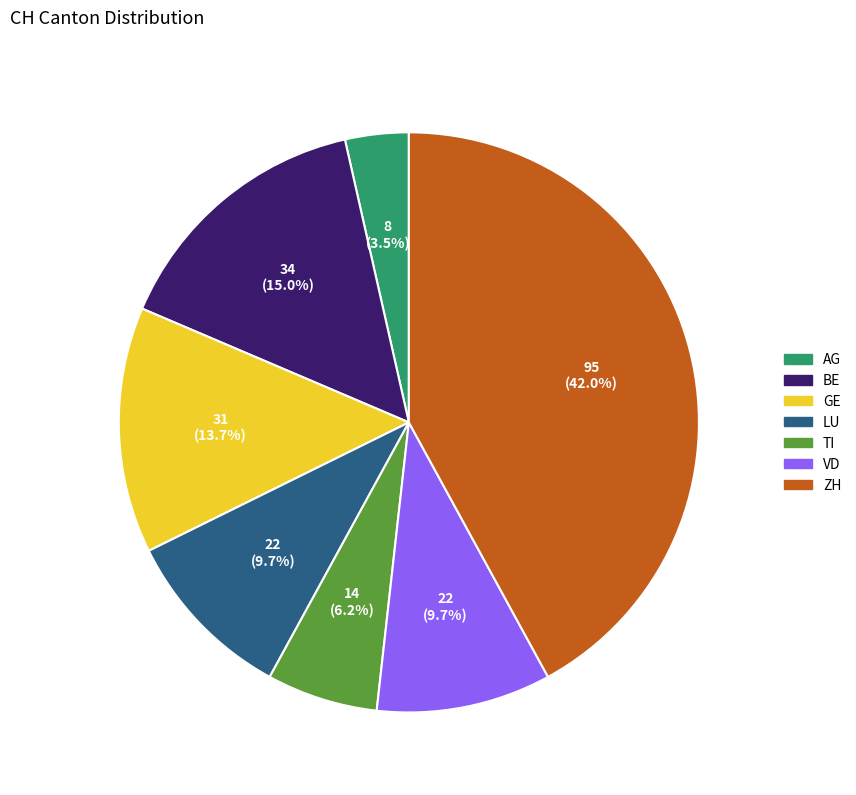

Between GE and AG, which is larger?

GE